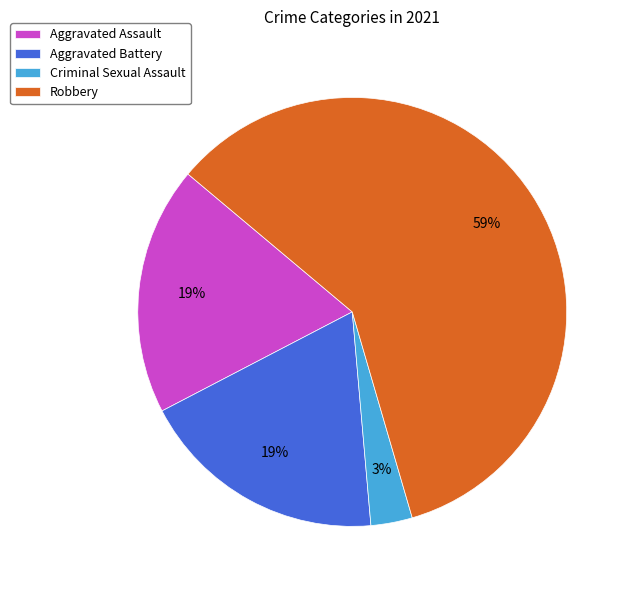

Which category has the smallest portion of the pie?

Criminal Sexual Assault